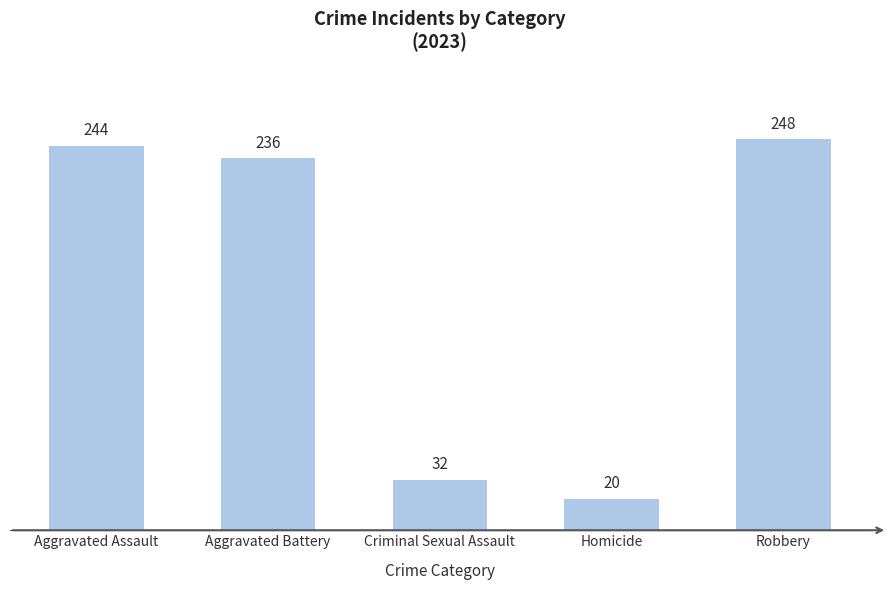

Read the value at Aggravated Assault, to the nearest 50.

250